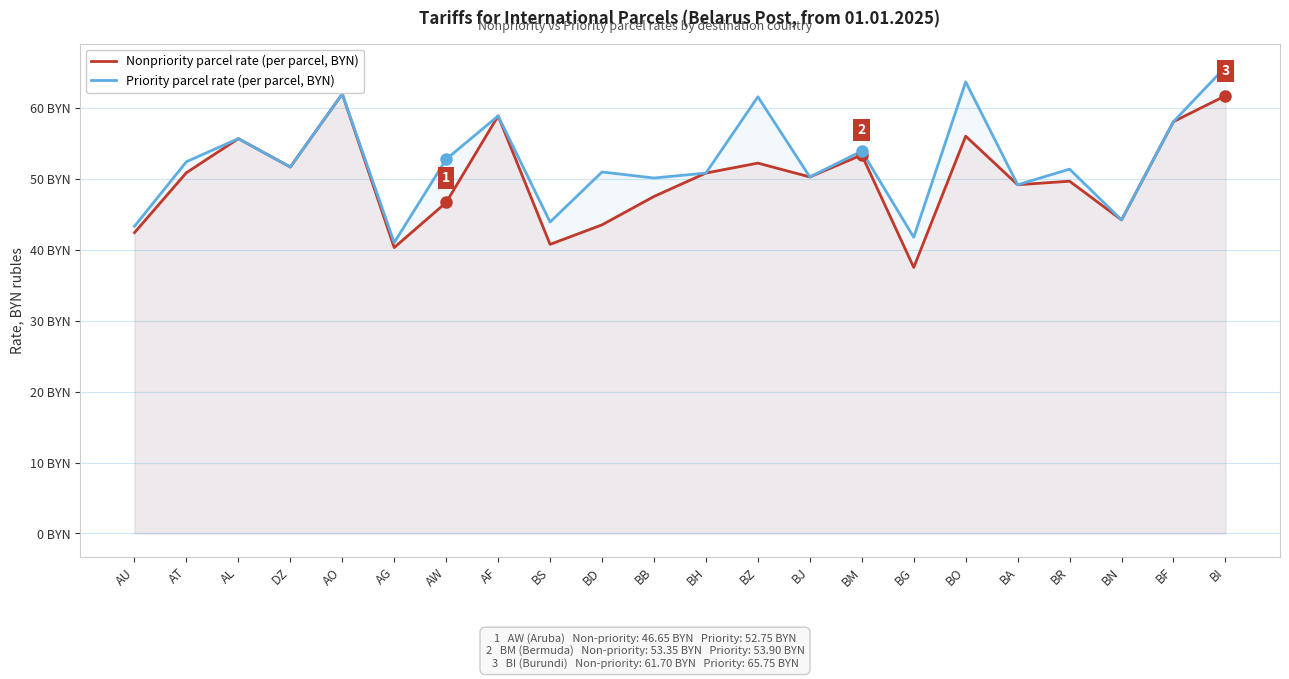

What is the average value of the Priority parcel rate (per parcel, BYN) series?

52.4